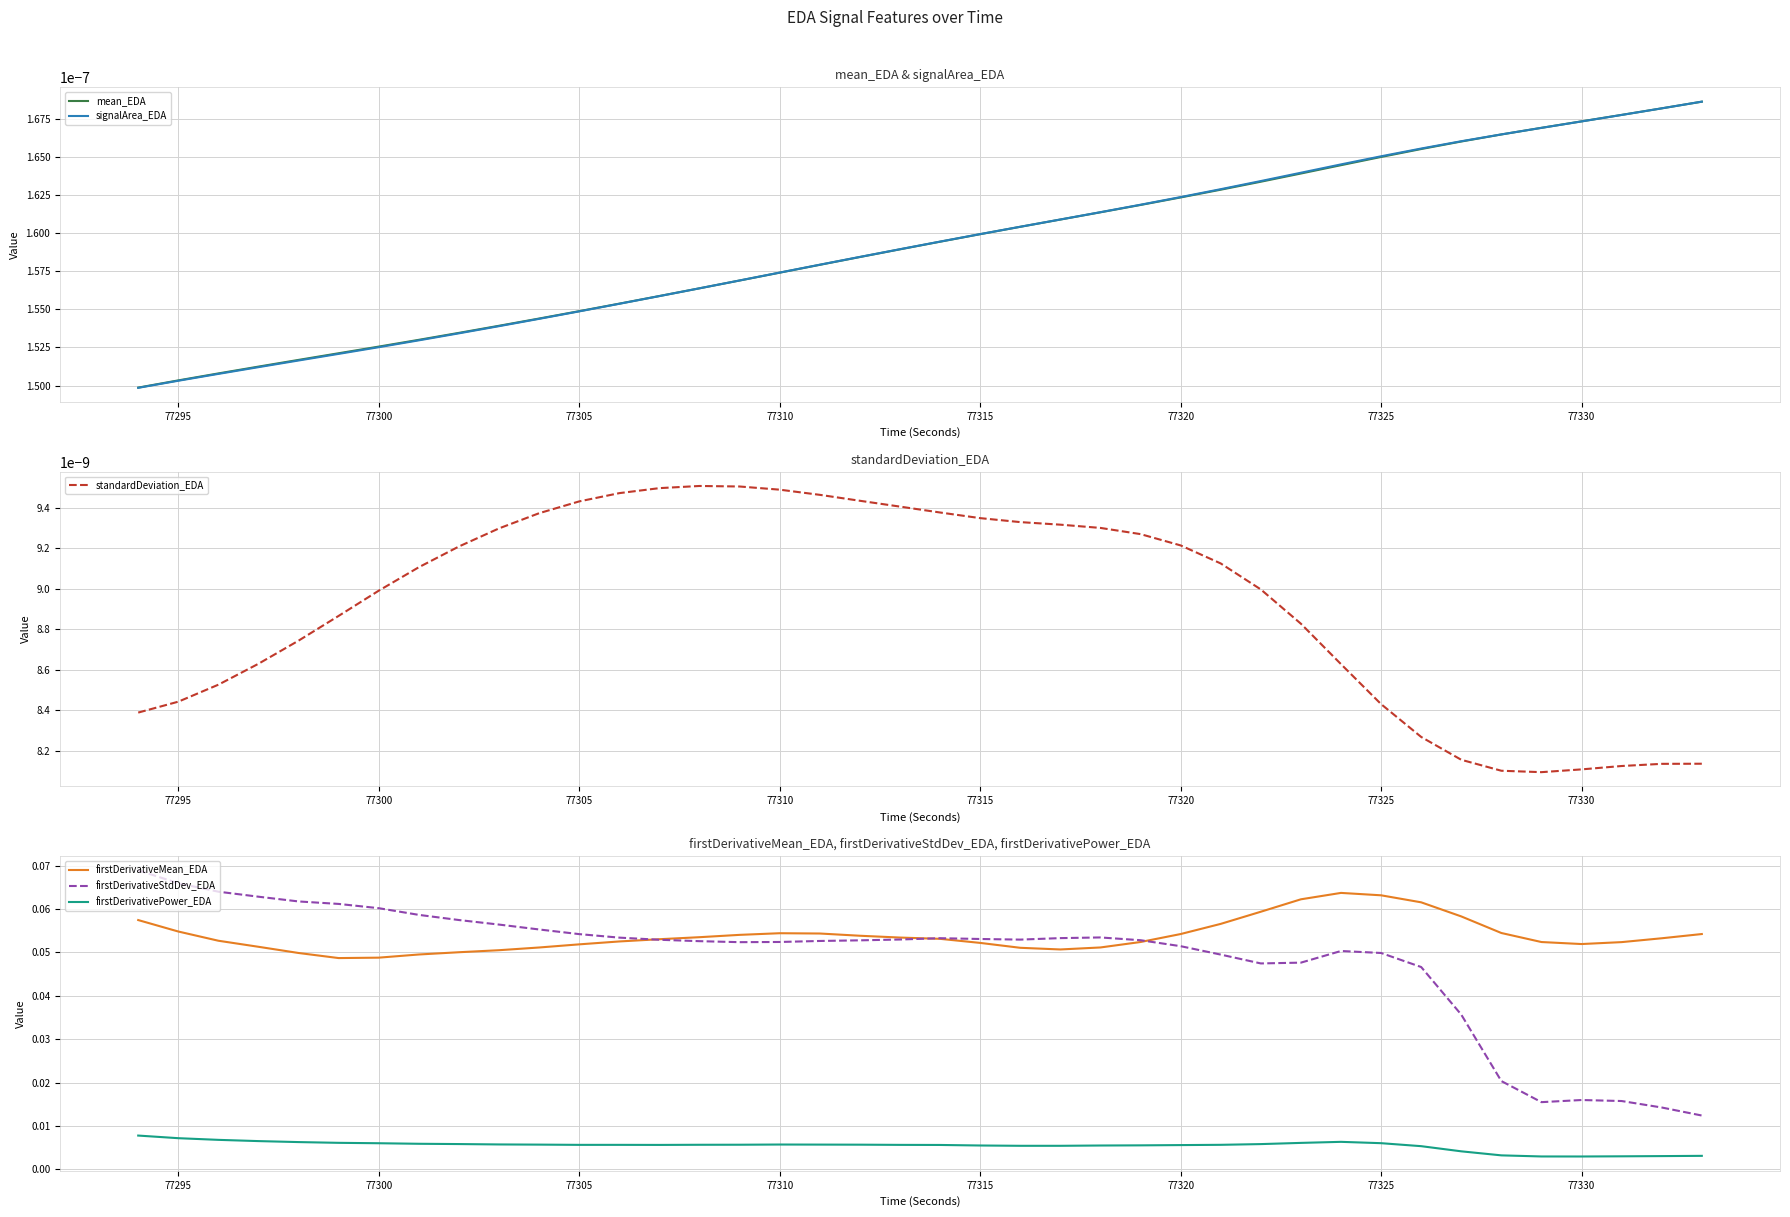

True or false: firstDerivativeMean_EDA and firstDerivativePower_EDA cross at least once.

False